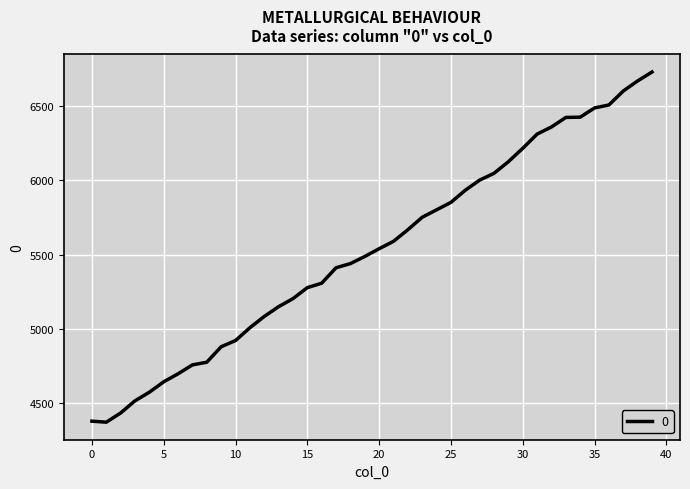

What is the smallest value displayed?

4371